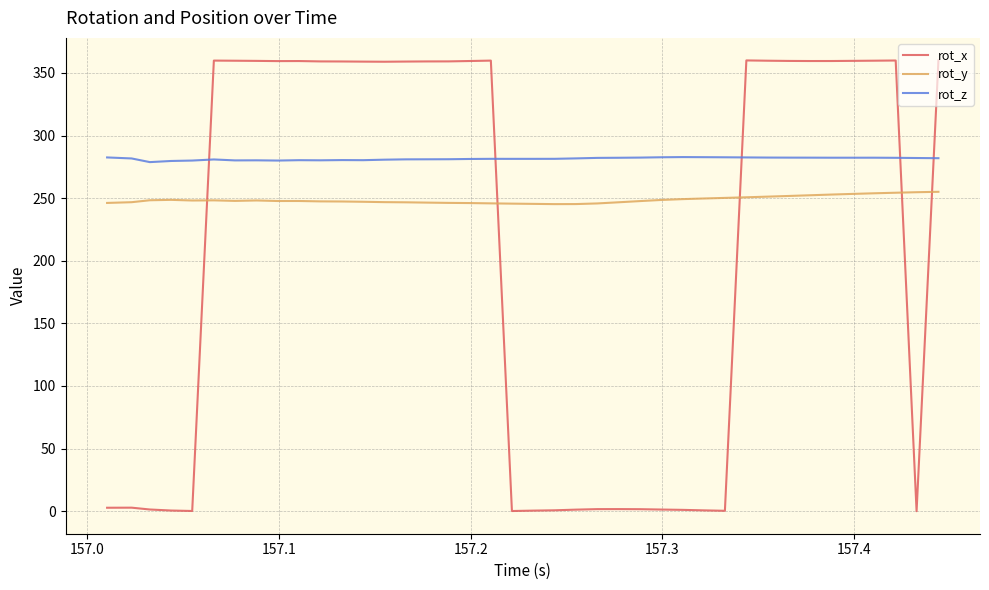

Rank the series by their maximum value, from highest to lowest.

rot_x, rot_z, rot_y